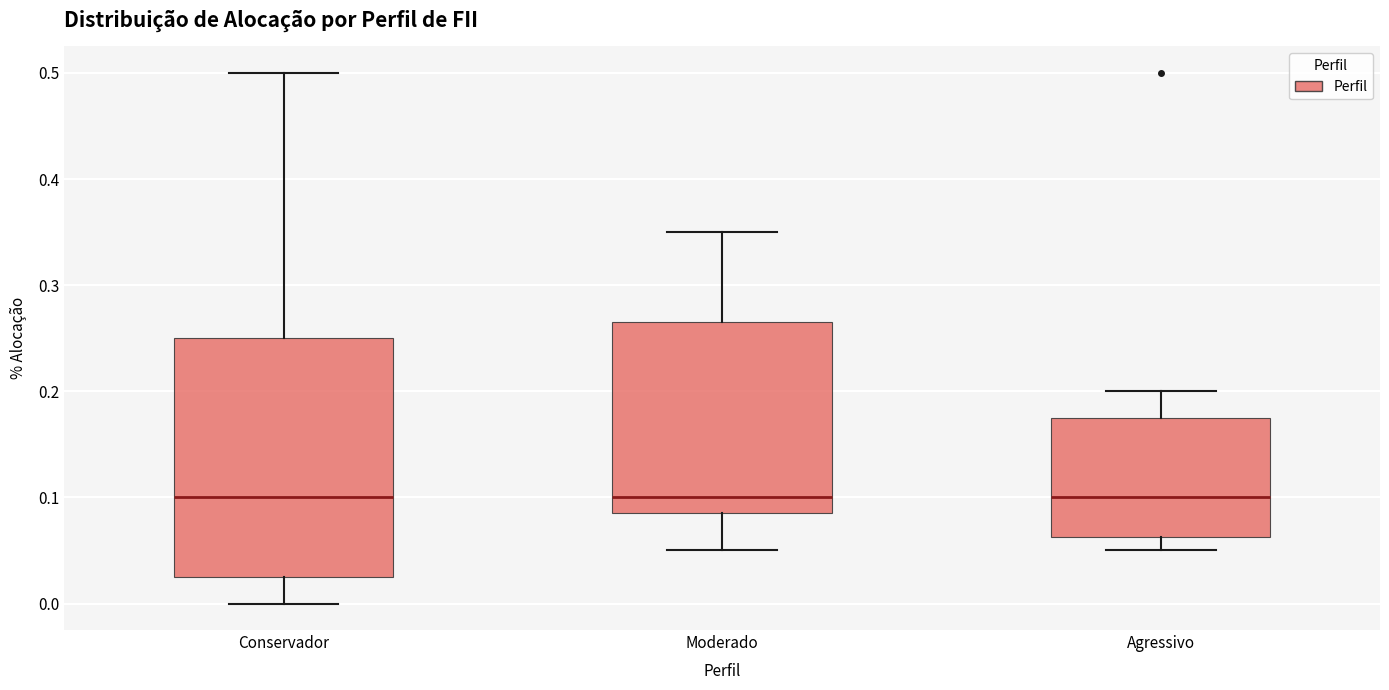

Reading left to right, read every box against the y-axis: the position of its median line, the range the box covers, and the ends of its whiskers. The values are not printed on the chart, so give them approximately, as read against the axis.

Conservador: median 0.10, box 0.03 to 0.25, whiskers 0.00 to 0.50
Moderado: median 0.10, box 0.09 to 0.27, whiskers 0.05 to 0.35
Agressivo: median 0.10, box 0.06 to 0.18, whiskers 0.05 to 0.20